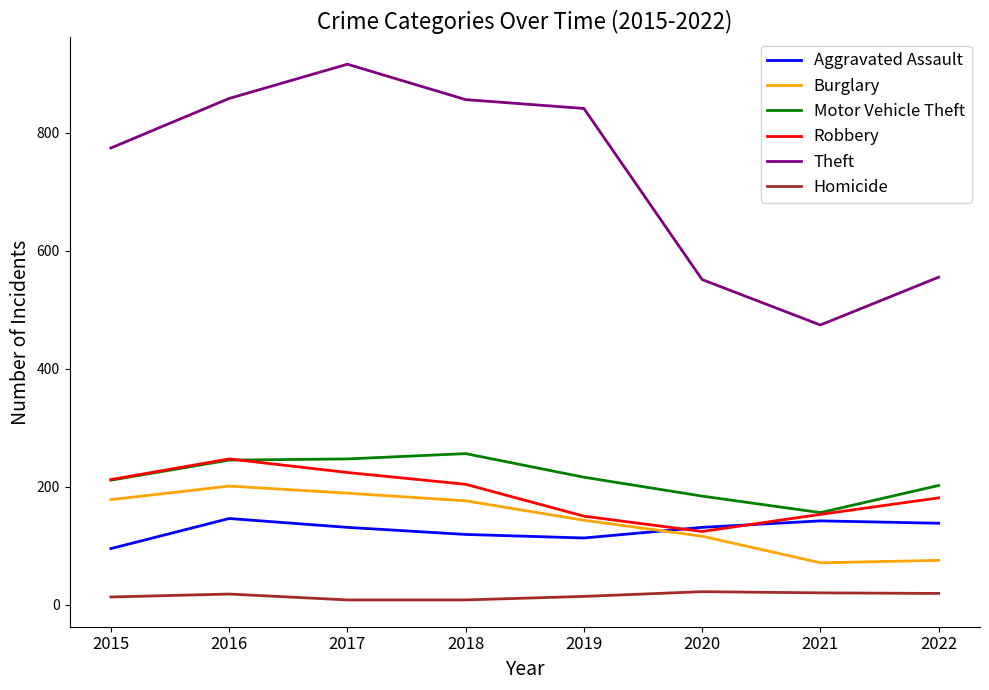

Between 2015 and 2016, which series saw the biggest shift?

Theft